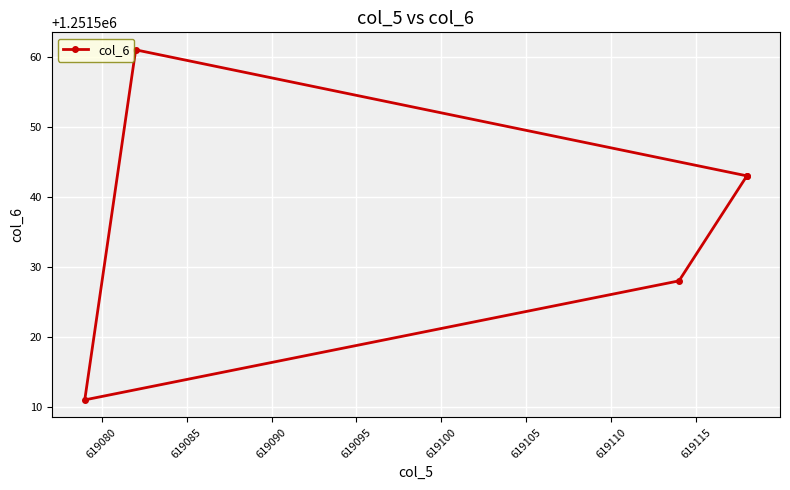

Count the number of values greater than 1251543.

1